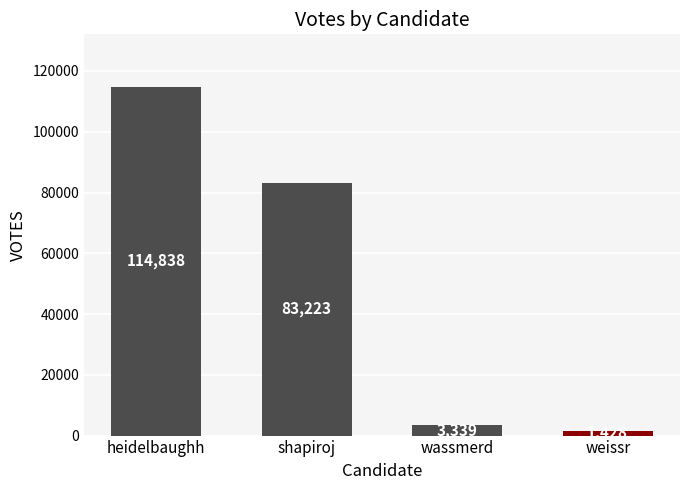

What is the difference between the maximum and second lowest values?

111499